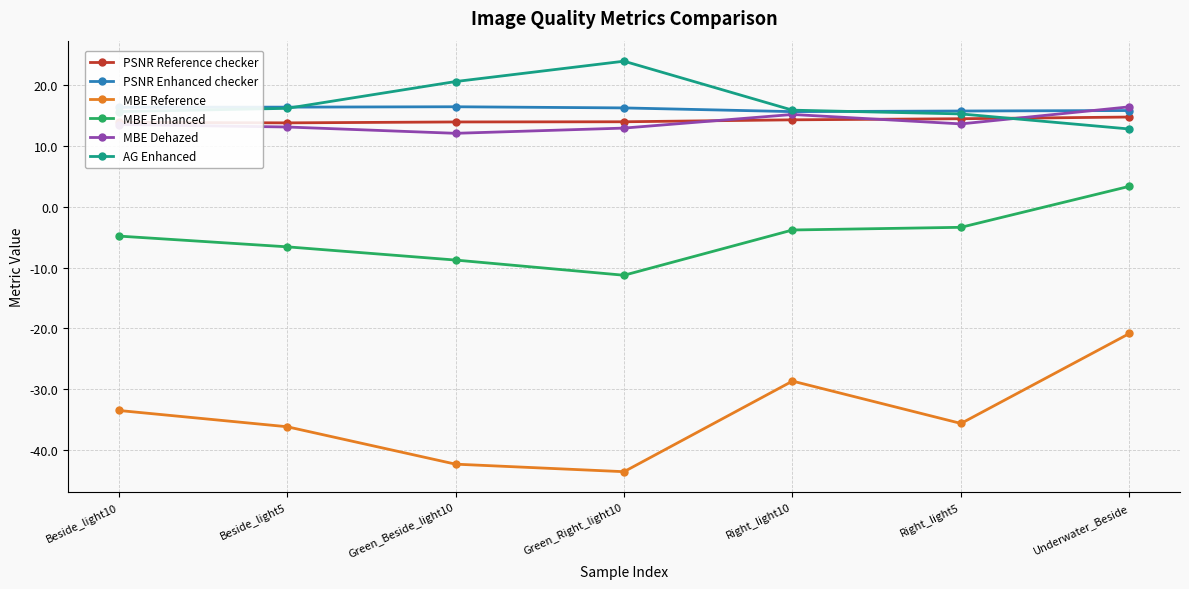

What is the difference between the PSNR Reference checker values at Underwater_Beside and Green_Right_light10?

0.8